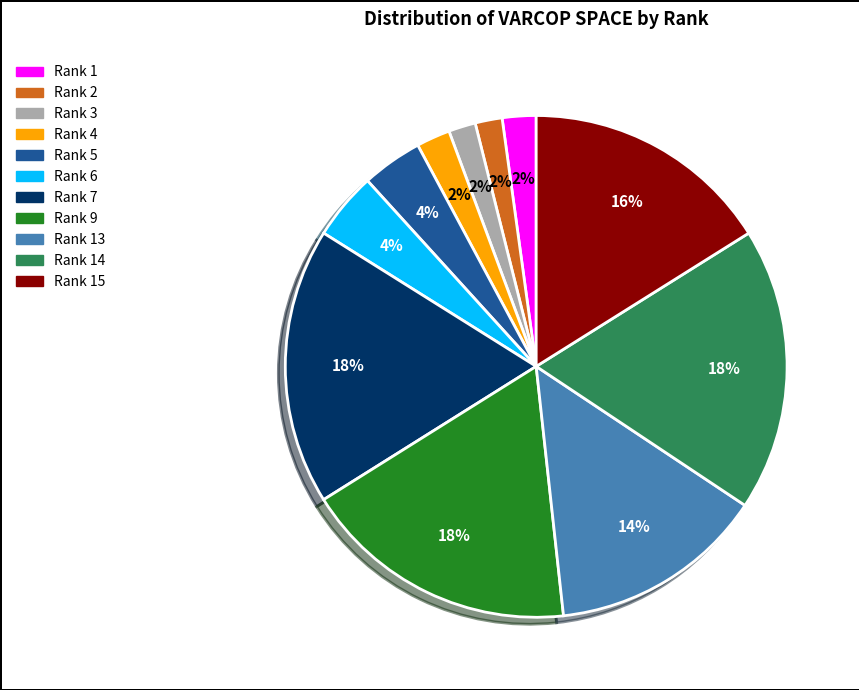

How many slices are in this pie chart?

11